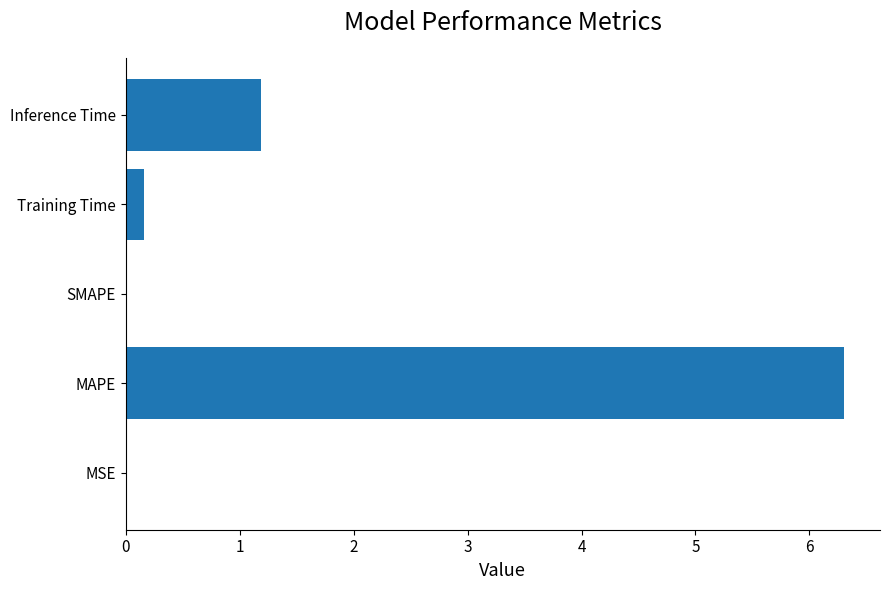

Where is the data nearest to the value 3?

Inference Time